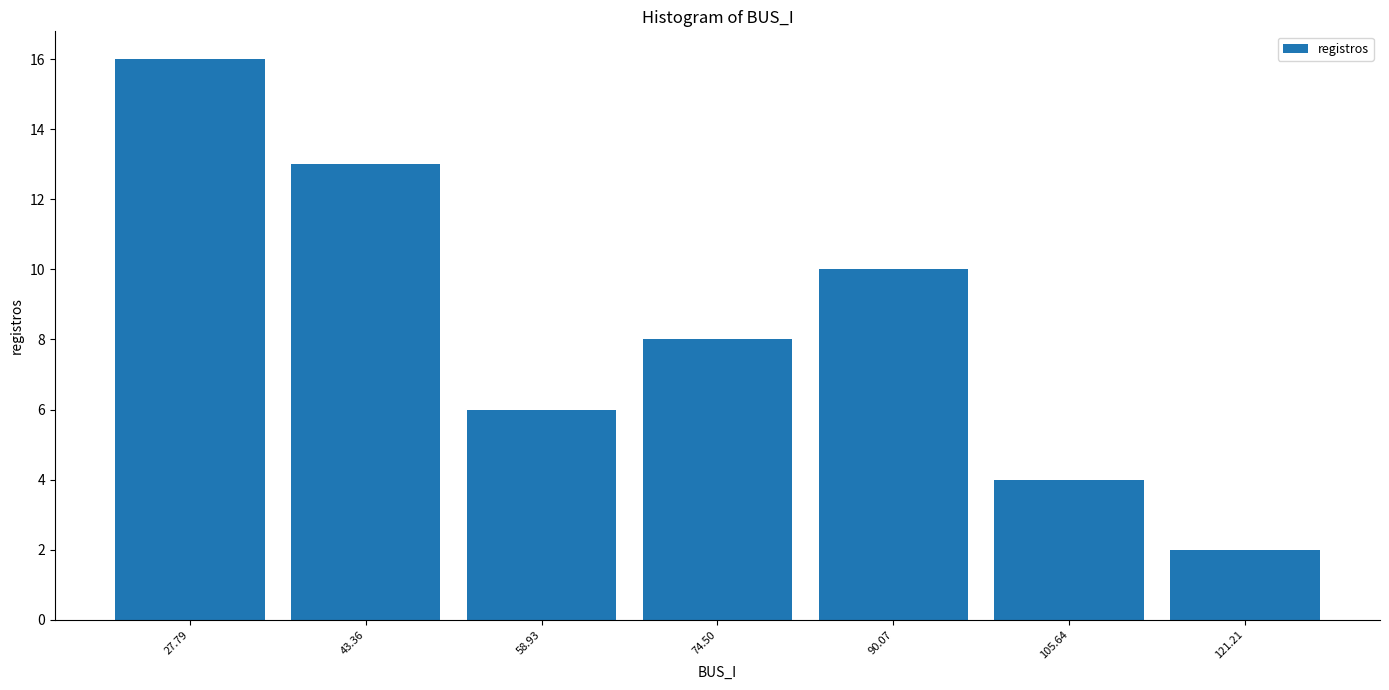

Reading left to right, transcribe this chart: for each bar, give the range it covers on the x-axis and its height. Neither the bar edges nor the heights are printed on the chart, so give them approximately, as read against the axes.

20 to 36: 16
36 to 52: 13
52 to 66: 6
66 to 82: 8
82 to 98: 10
98 to 114: 4
114 to 130: 2